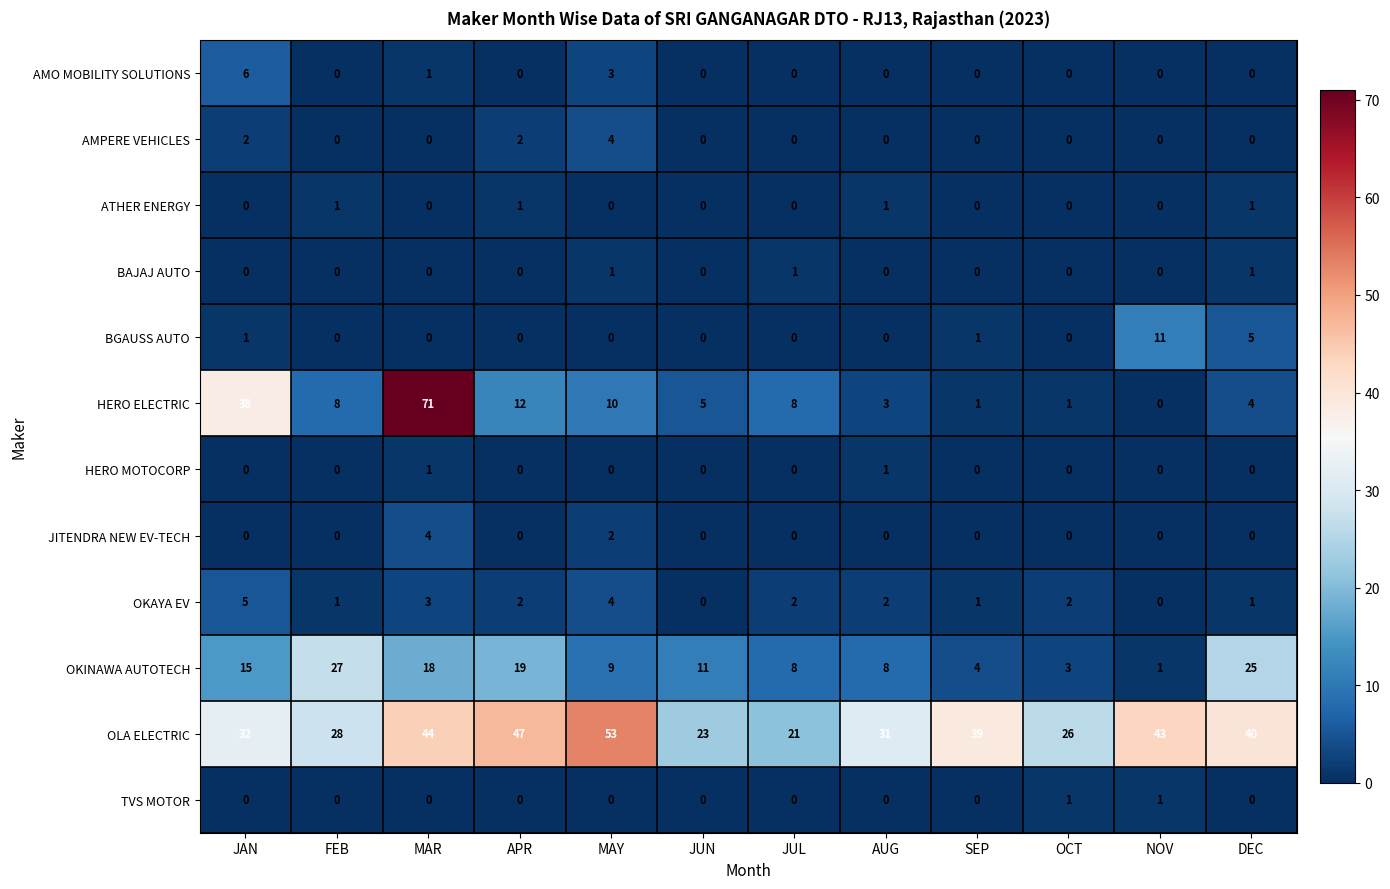

What is the difference between the maximum and minimum values in the BGAUSS AUTO series?

11